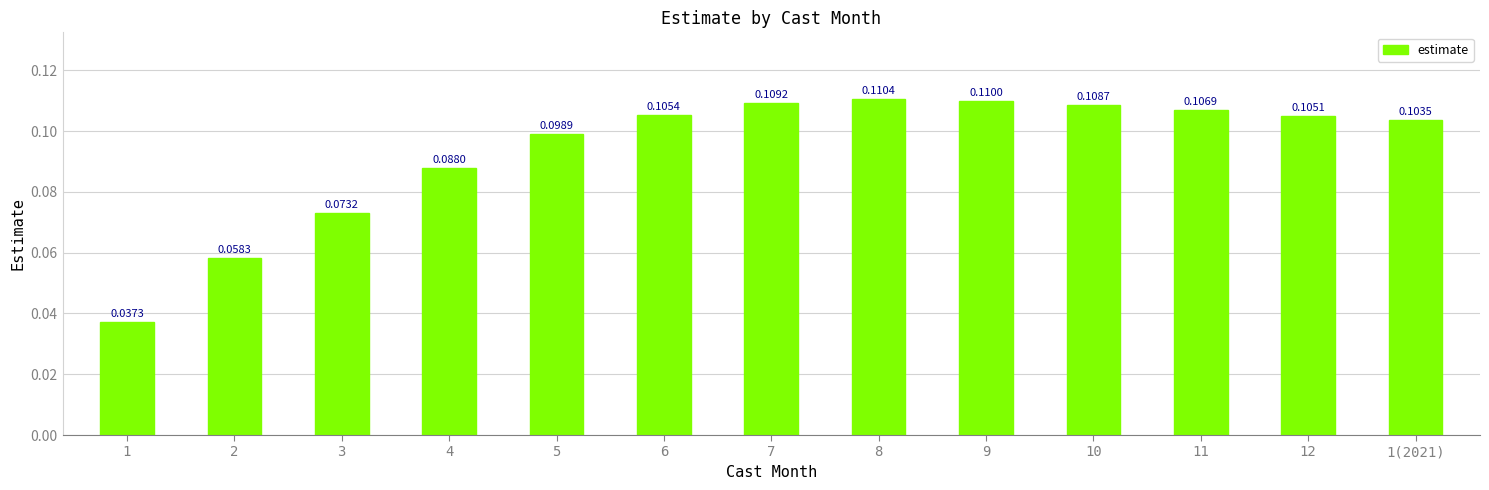

How many values are between 0 and 1?

13